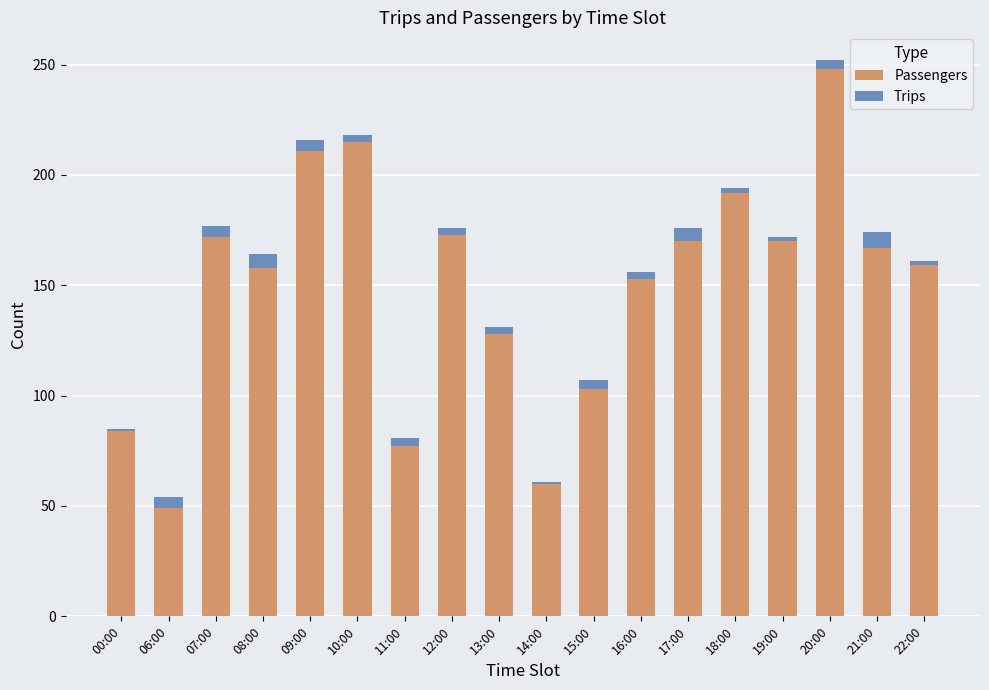

True or false: Passengers has a value of 148 at 09:00.

False